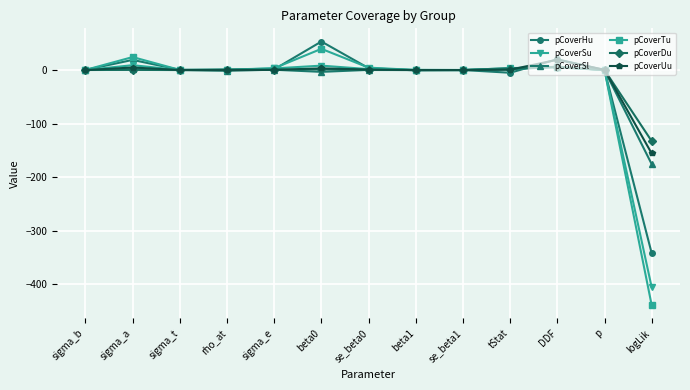

True or false: pCoverDu and pCoverSu cross at least once.

True